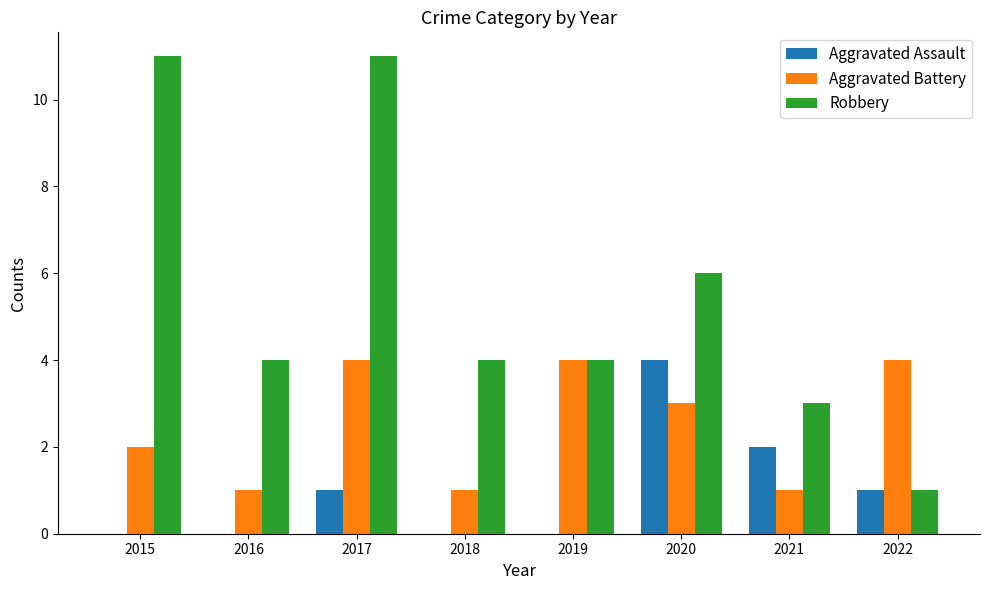

What is the maximum value shown in the chart?

11